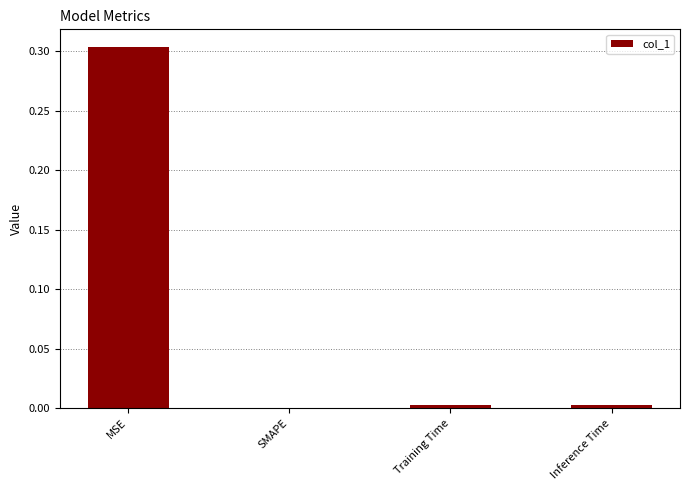

Which has a higher value, Training Time or MSE?

MSE